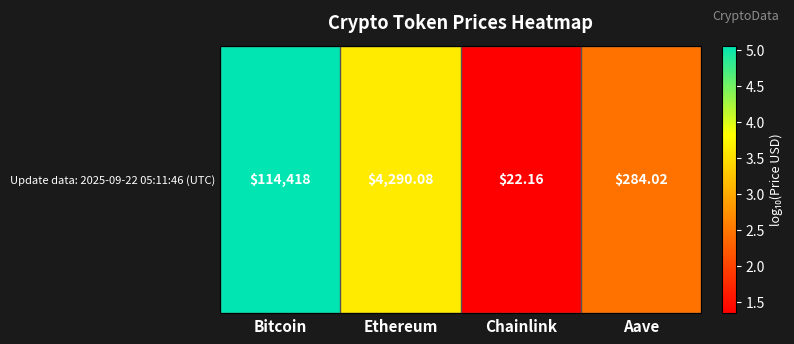

Rank the categories by value from lowest to highest.

Chainlink, Aave, Ethereum, Bitcoin